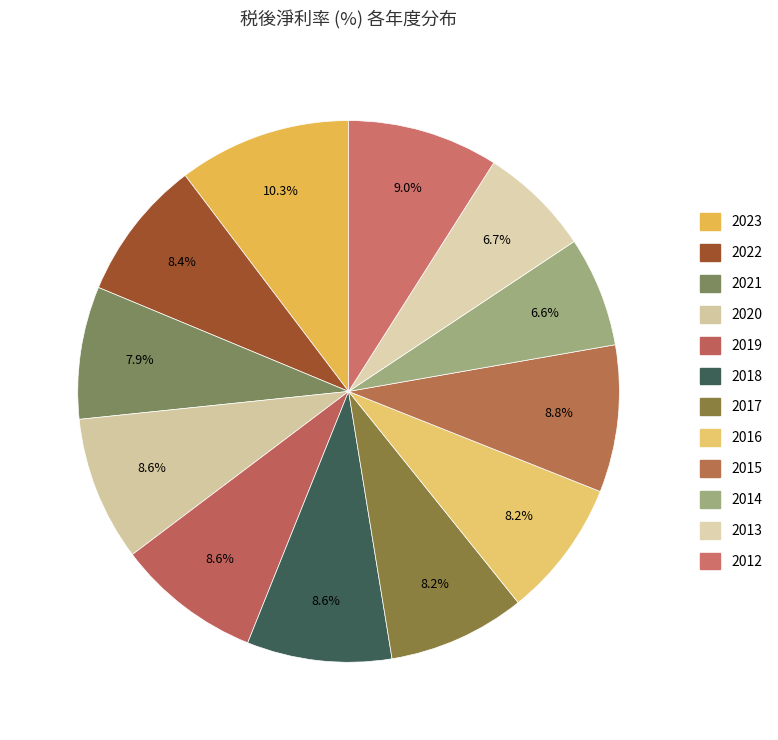

Is there any slice that represents more than half of the pie?

No